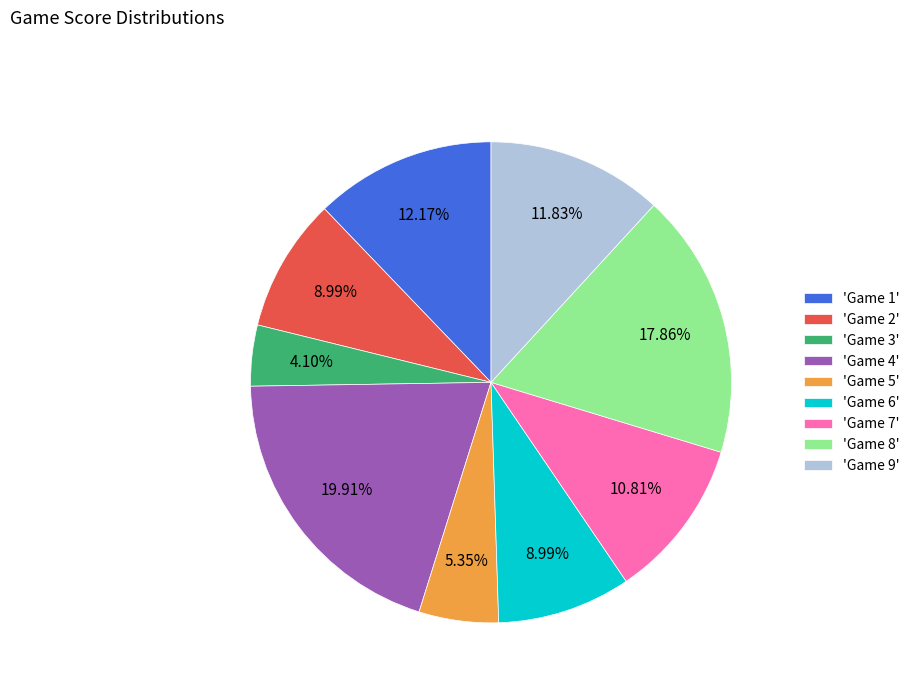

Which has a higher value, 'Game 7' or 'Game 9'?

'Game 9'